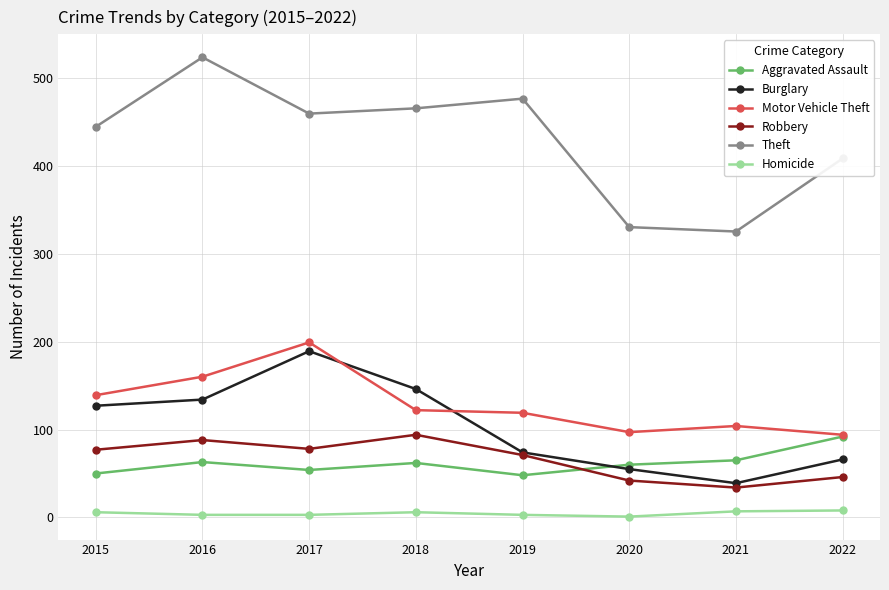

How many values in the Burglary series are below 127?

4